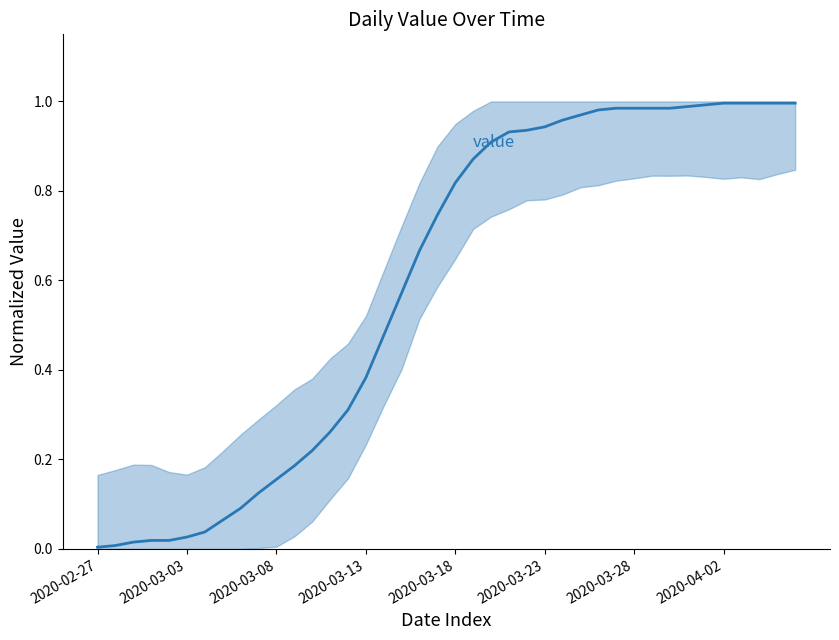

What position from the left is 2020-03-02?

5